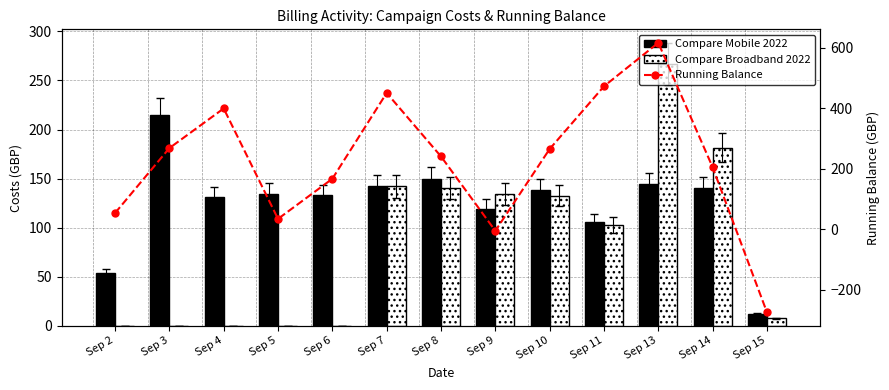

What is the average value of the Compare Broadband 2022 series?

85.2